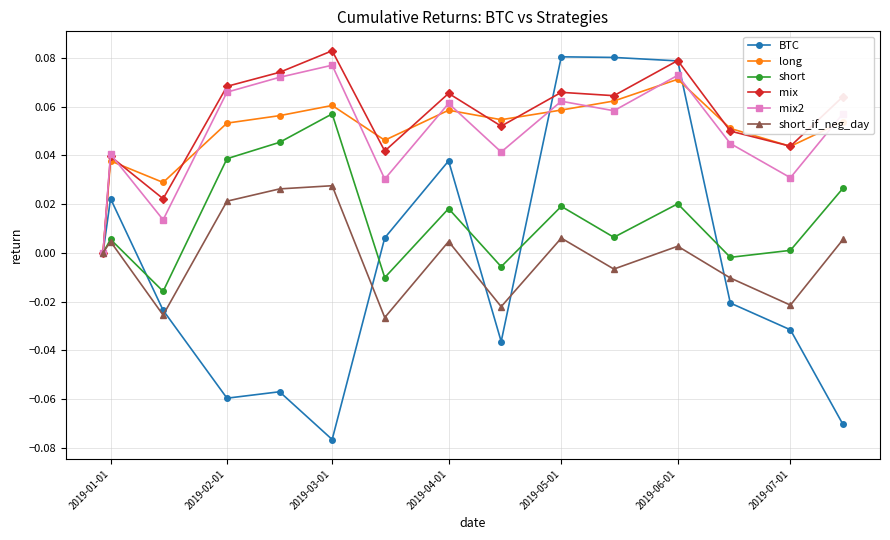

True or false: mix2 has more than 0 interior local peaks.

True